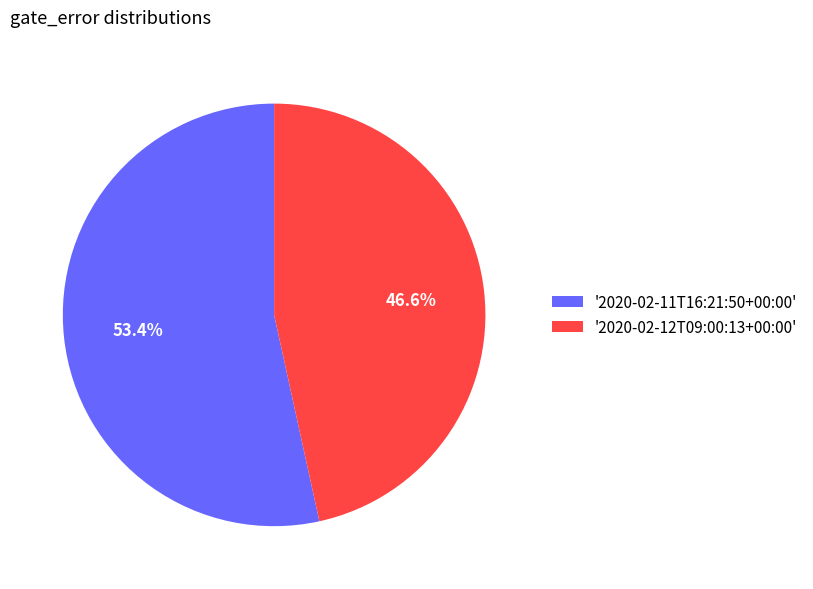

What percentage is NOT represented by '2020-02-12T09:00:13+00:00'?

53.4%